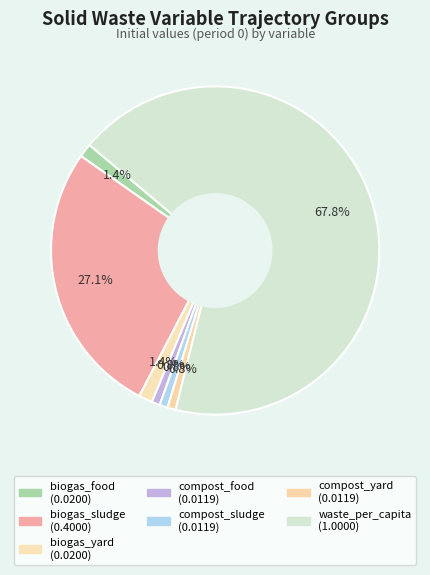

How many segments does this pie chart have?

7